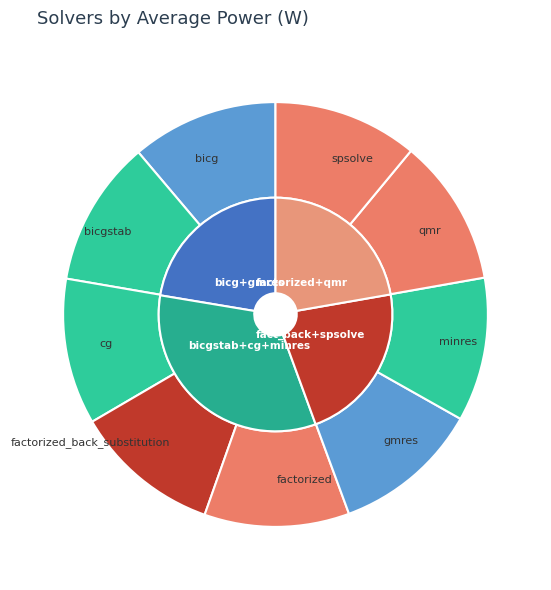

Is there a majority slice in this chart?

No